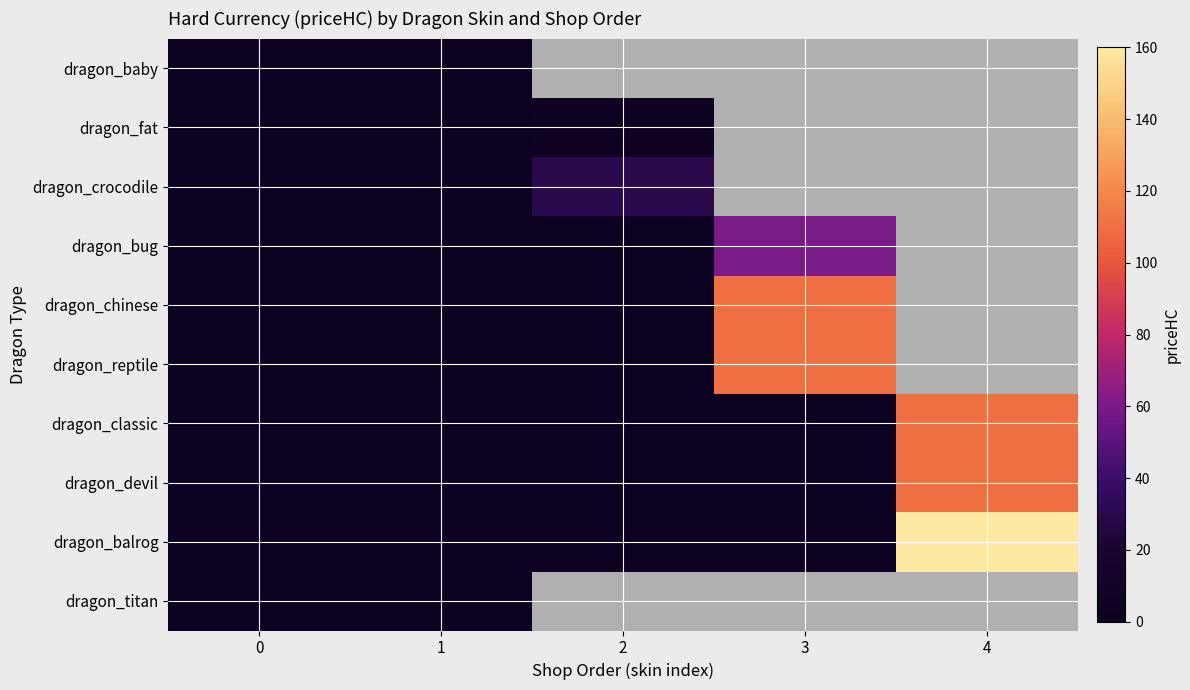

Rank the categories by dragon_titan value from lowest to highest.

0, 1, 2, 3, 4